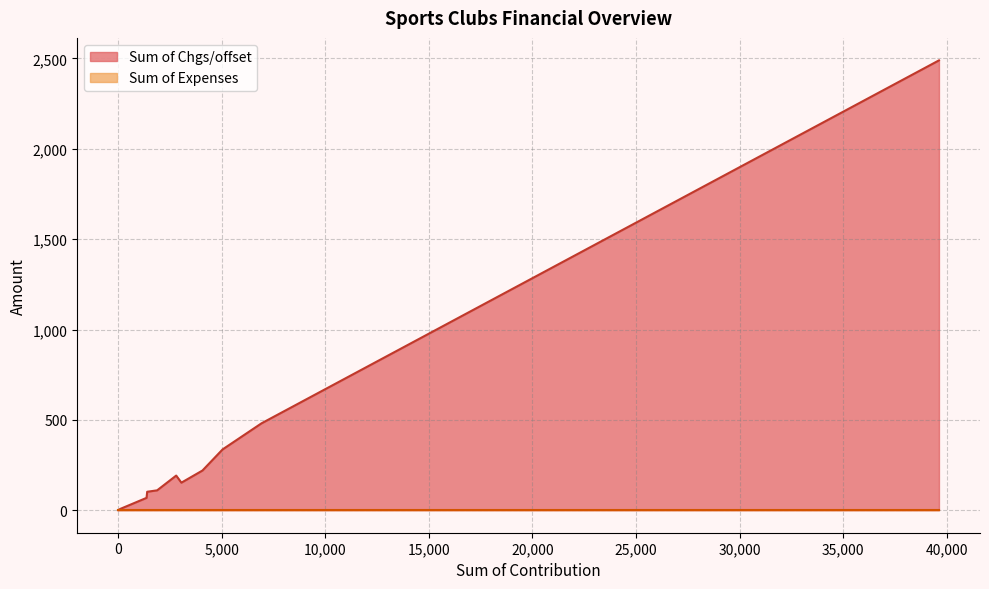

Which series has the largest total across all categories?

Sum of Chgs/offset